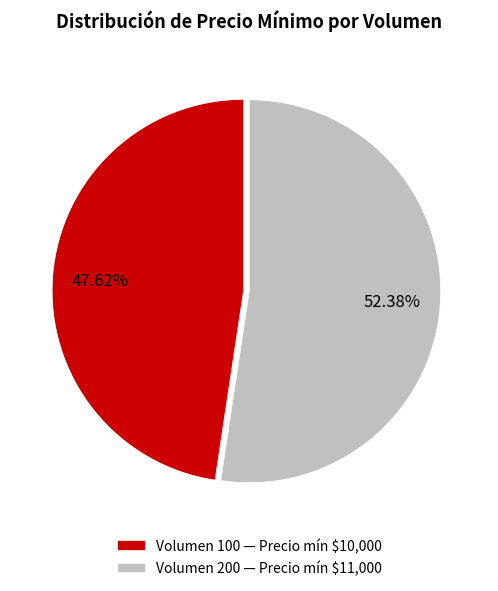

Which category has the smallest portion of the pie?

Volumen 100